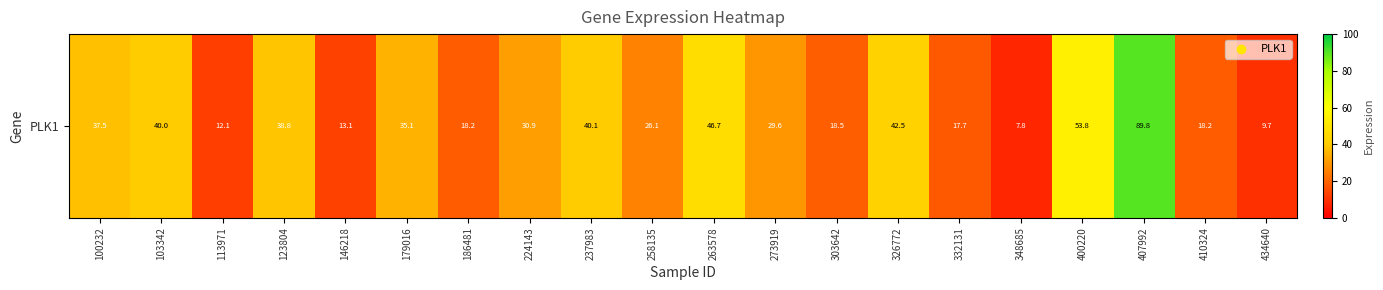

Which has a higher value, 100232 or 348685?

100232